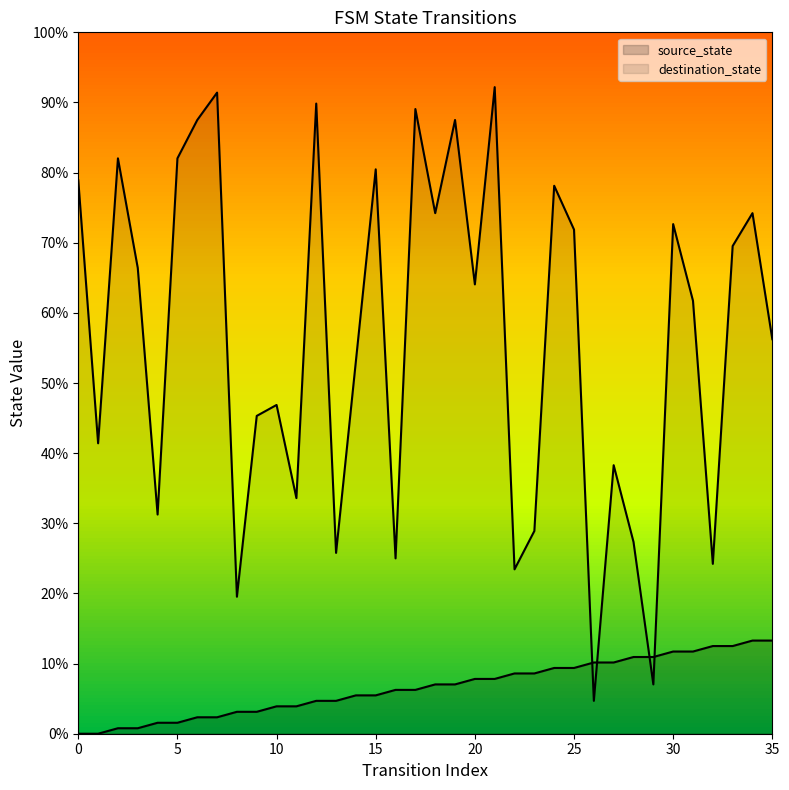

How many values in the source_state series exceed 7?

18